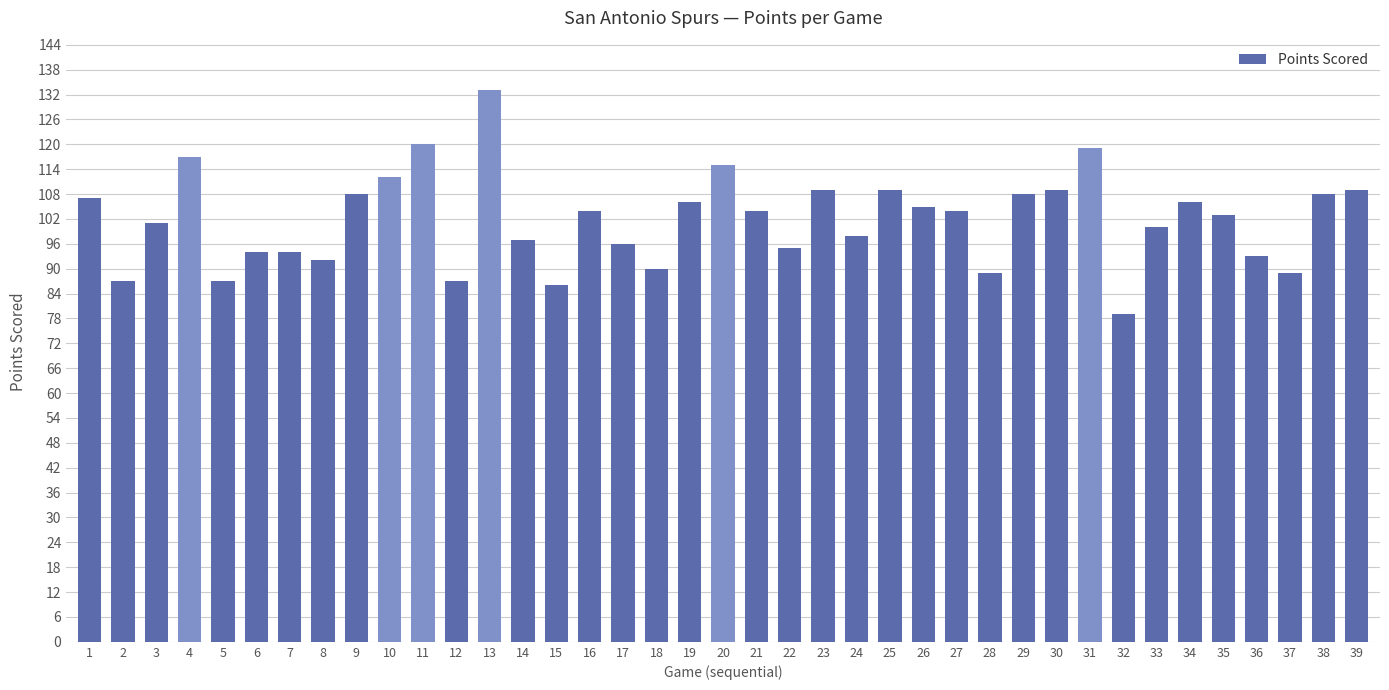

Is it true that the value at 21 is 104?

True